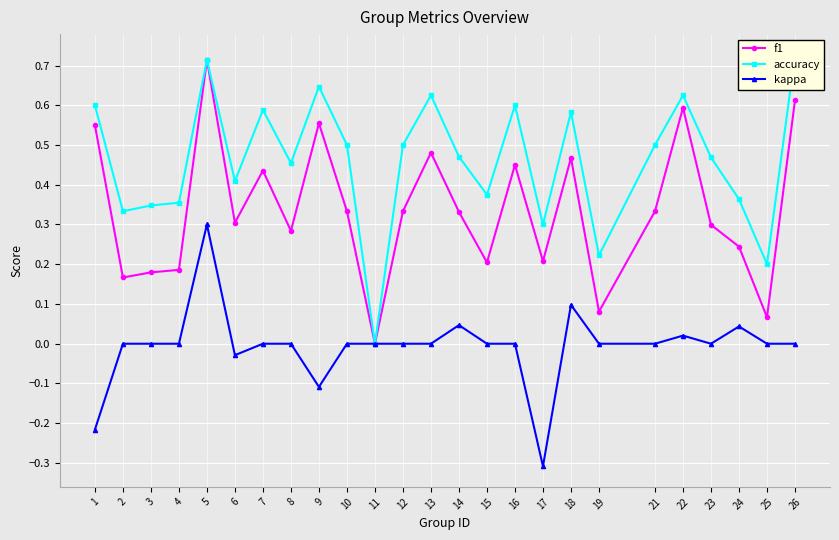

How many lines are shown in the chart?

3